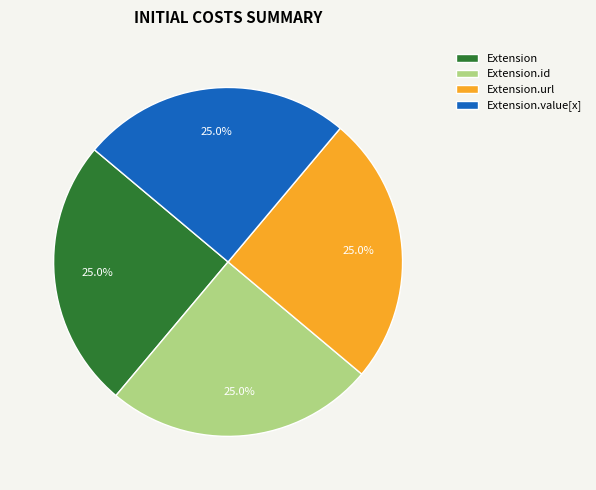

What is the ratio of the value at Extension.id to the value at Extension.value[x]?

1.0